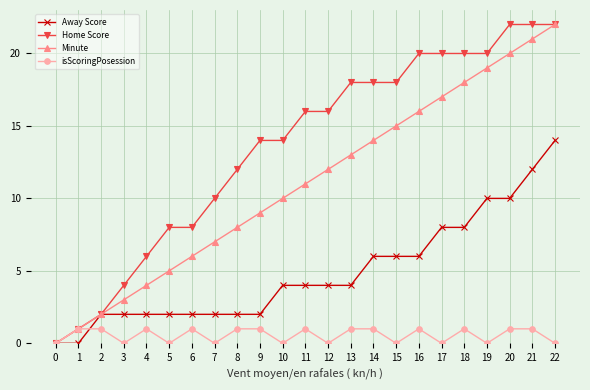

What is the sum of the Away Score values at 3 and 13?

6